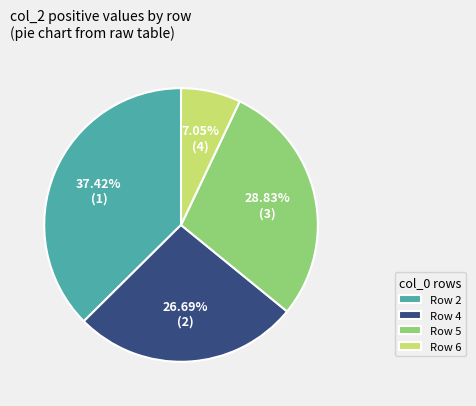

How many slices are in this pie chart?

4